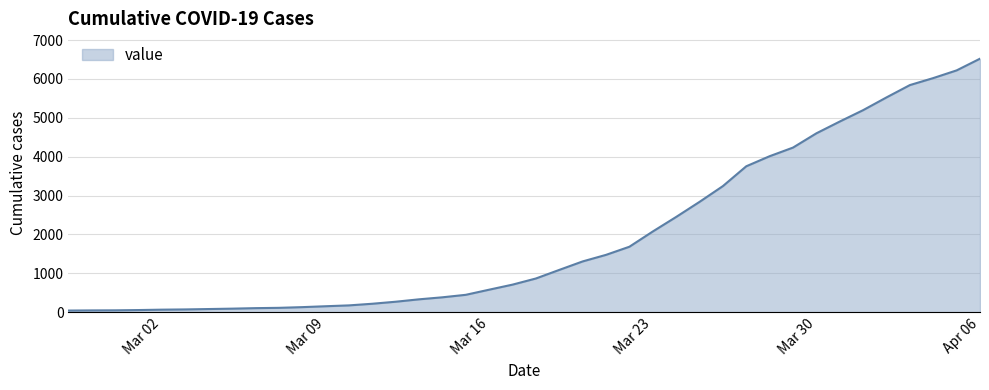

What is the difference between the maximum and minimum values?

6480